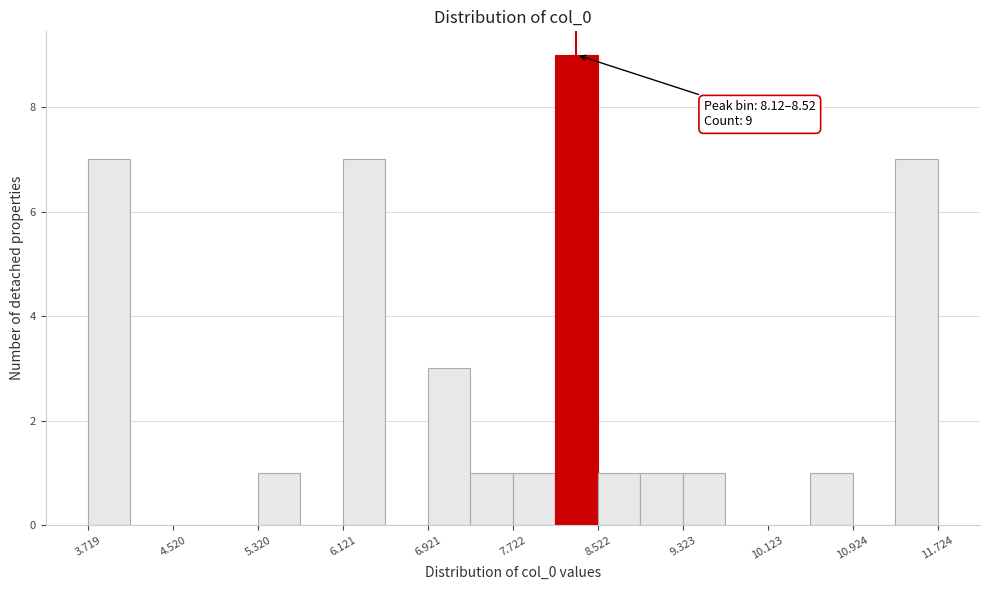

Over which range of the x-axis is the bar tallest?

8.1 to 8.5